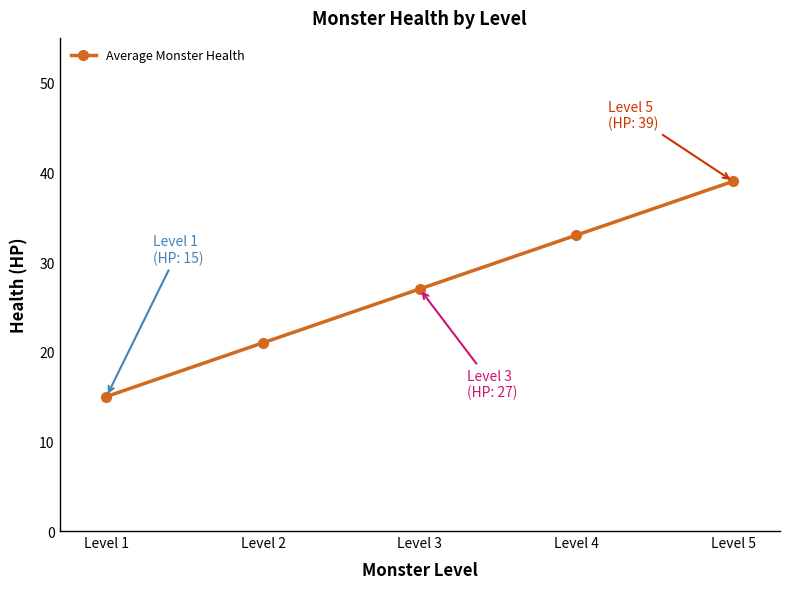

What is the sum of the values at Level 5 and Level 2?

60